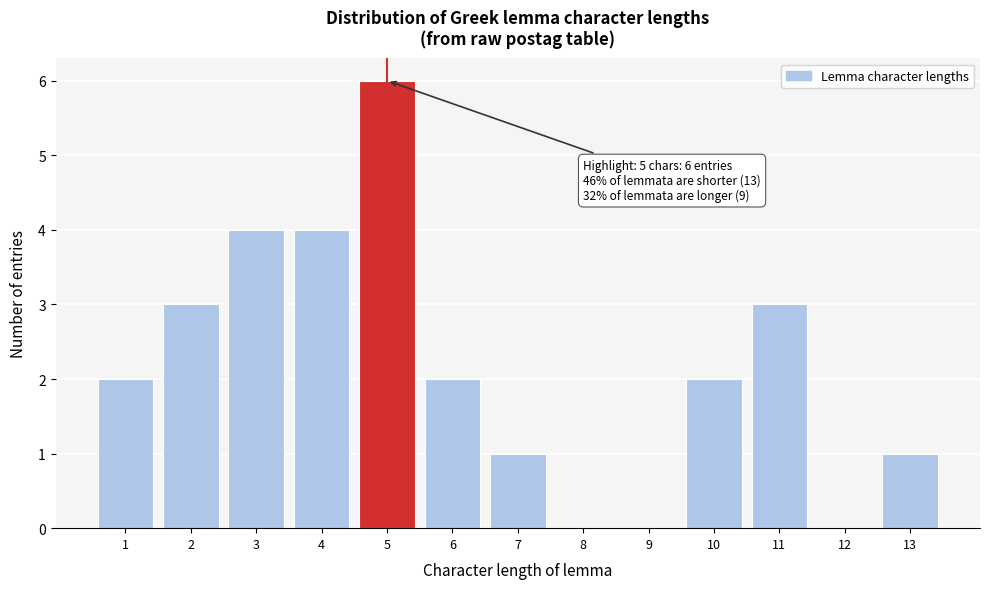

Which range on the x-axis has the tallest bar?

4.5 to 5.5